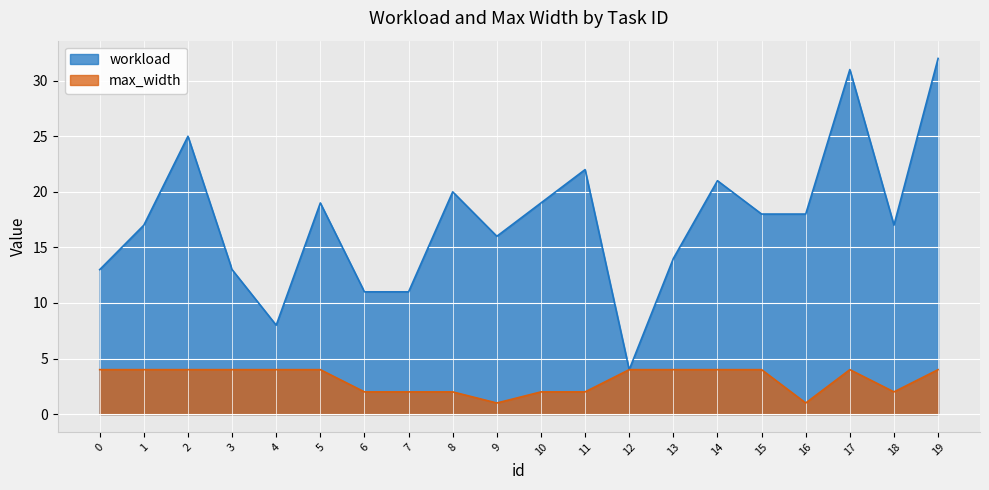

Which has a higher value, 14 or 19?

19